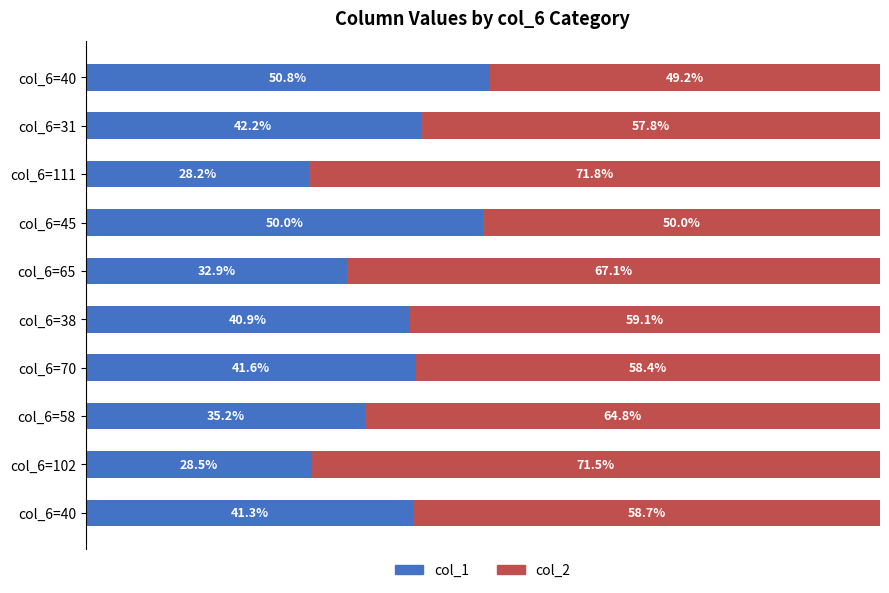

What are all the series names shown in the legend?

col_1, col_2